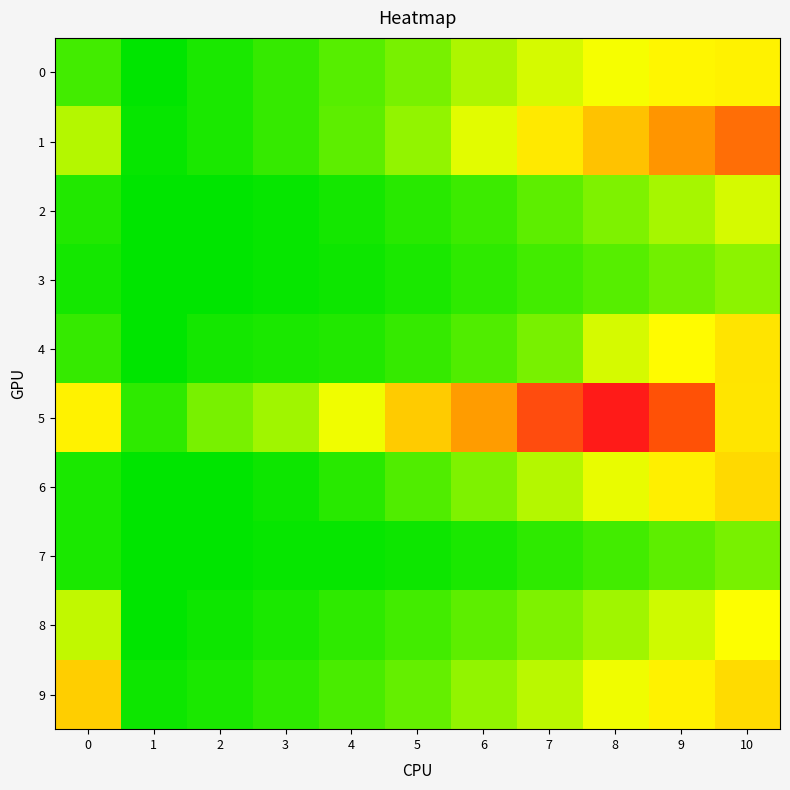

Which series has the largest total across all categories?

5